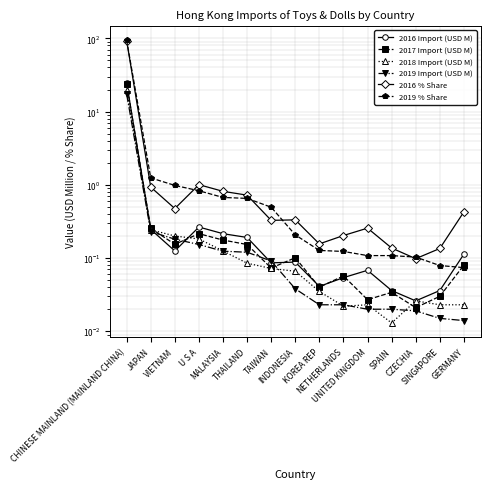

What is the label of the 10th point from the right?

THAILAND